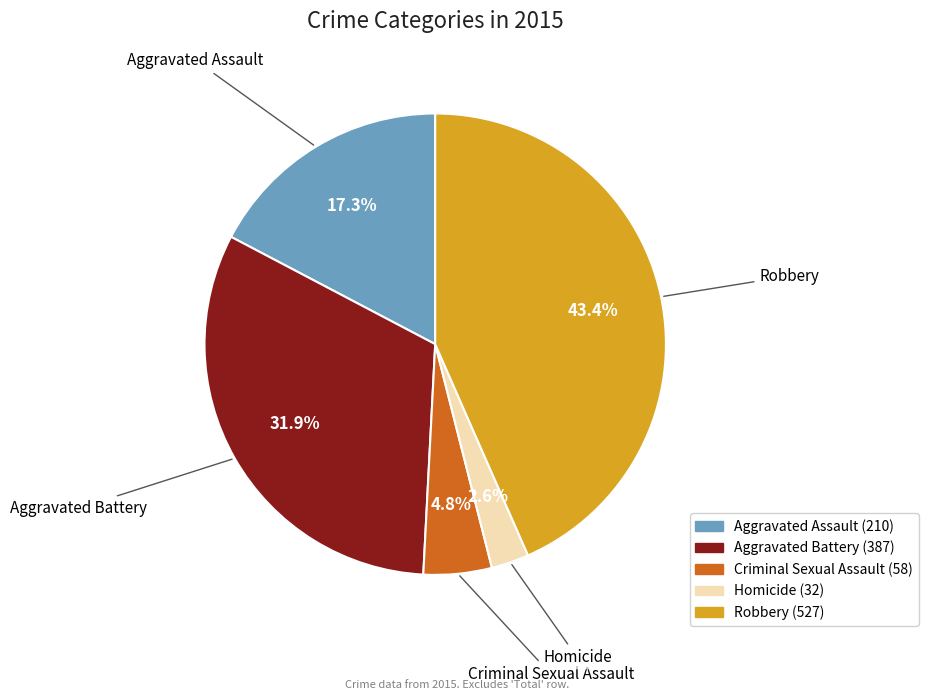

How much of the chart is everything except Aggravated Assault?

82.7%